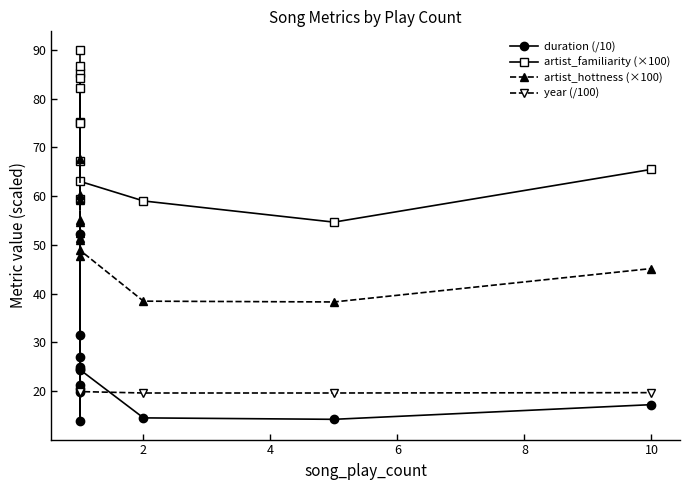

How many lines are shown in the chart?

4